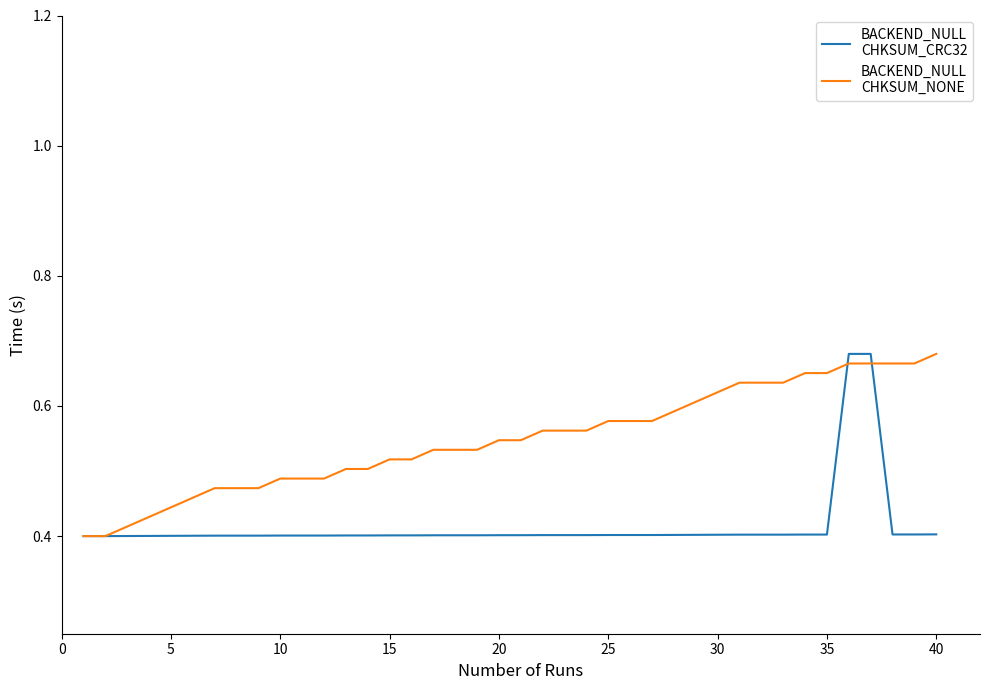

What is the maximum value shown in the chart?

0.7